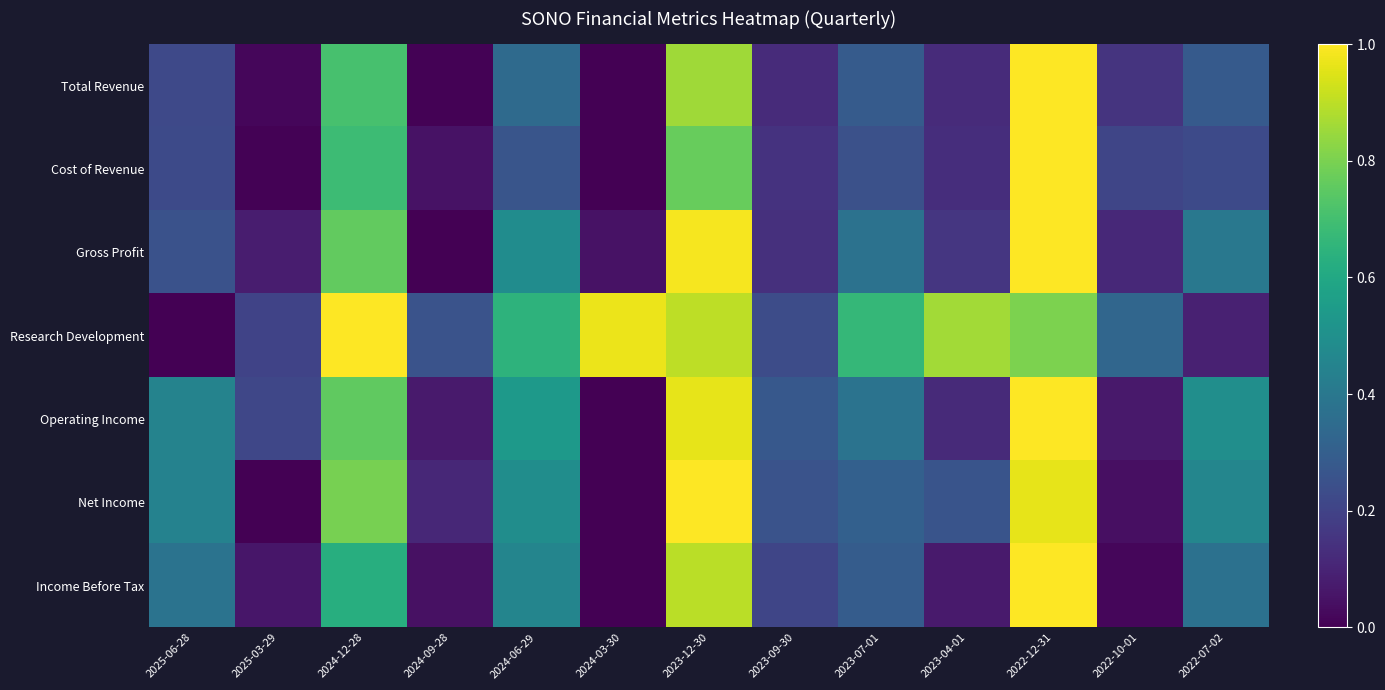

Reading left to right, extract all data points from this chart.

Total Revenue: 2025-06-28=0.2	2025-03-29=0.0	2024-12-28=0.7	2024-09-28=0.0	2024-06-29=0.3	2024-03-30=0.0	2023-12-30=0.9	2023-09-30=0.1	2023-07-01=0.3	2023-04-01=0.1	2022-12-31=1.0	2022-10-01=0.2	2022-07-02=0.3
Cost of Revenue: 2025-06-28=0.2	2025-03-29=0.0	2024-12-28=0.7	2024-09-28=0.0	2024-06-29=0.3	2024-03-30=0.0	2023-12-30=0.8	2023-09-30=0.1	2023-07-01=0.2	2023-04-01=0.1	2022-12-31=1.0	2022-10-01=0.2	2022-07-02=0.2
Gross Profit: 2025-06-28=0.3	2025-03-29=0.1	2024-12-28=0.8	2024-09-28=0.0	2024-06-29=0.5	2024-03-30=0.0	2023-12-30=1.0	2023-09-30=0.1	2023-07-01=0.4	2023-04-01=0.2	2022-12-31=1.0	2022-10-01=0.1	2022-07-02=0.4
Research Development: 2025-06-28=0.0	2025-03-29=0.2	2024-12-28=1.0	2024-09-28=0.3	2024-06-29=0.6	2024-03-30=1.0	2023-12-30=0.9	2023-09-30=0.2	2023-07-01=0.7	2023-04-01=0.9	2022-12-31=0.8	2022-10-01=0.3	2022-07-02=0.1
Operating Income: 2025-06-28=0.4	2025-03-29=0.2	2024-12-28=0.8	2024-09-28=0.1	2024-06-29=0.5	2024-03-30=0.0	2023-12-30=1.0	2023-09-30=0.3	2023-07-01=0.4	2023-04-01=0.1	2022-12-31=1.0	2022-10-01=0.1	2022-07-02=0.5
Net Income: 2025-06-28=0.4	2025-03-29=0.0	2024-12-28=0.8	2024-09-28=0.1	2024-06-29=0.5	2024-03-30=0.0	2023-12-30=1.0	2023-09-30=0.3	2023-07-01=0.3	2023-04-01=0.3	2022-12-31=1.0	2022-10-01=0.0	2022-07-02=0.5
Income Before Tax: 2025-06-28=0.4	2025-03-29=0.1	2024-12-28=0.6	2024-09-28=0.0	2024-06-29=0.5	2024-03-30=0.0	2023-12-30=0.9	2023-09-30=0.2	2023-07-01=0.3	2023-04-01=0.1	2022-12-31=1.0	2022-10-01=0.0	2022-07-02=0.4